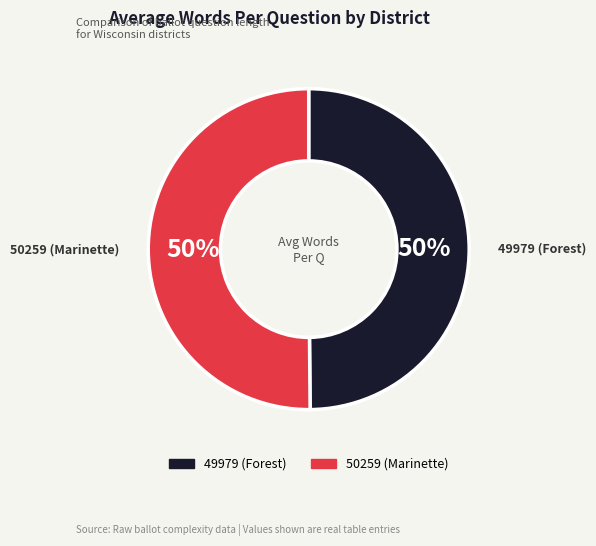

Approximately how many times larger is the value at 50259 (Marinette) compared to 49979 (Forest)?

1.0